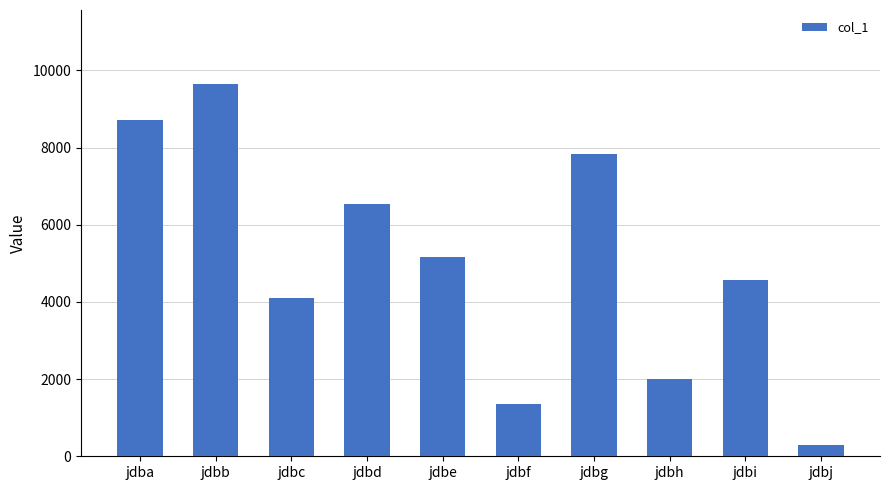

Where is the data nearest to the value 4969?

jdbe